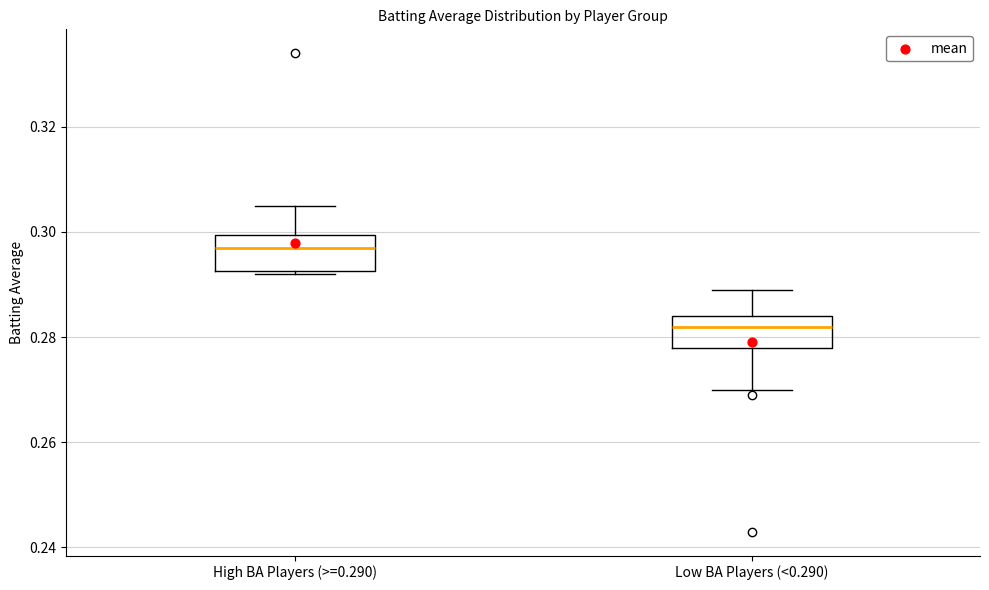

Reading left to right, transcribe this box plot: for each box, give where its median line is, the range the box spans, and where its two whiskers end, as read against the y-axis. The values are not printed on the chart, so give them approximately, as read against the axis.

High BA Players (>=0.290): median 0.298, box 0.292 to 0.300, whiskers 0.292 to 0.306
Low BA Players (<0.290): median 0.282, box 0.278 to 0.284, whiskers 0.270 to 0.290